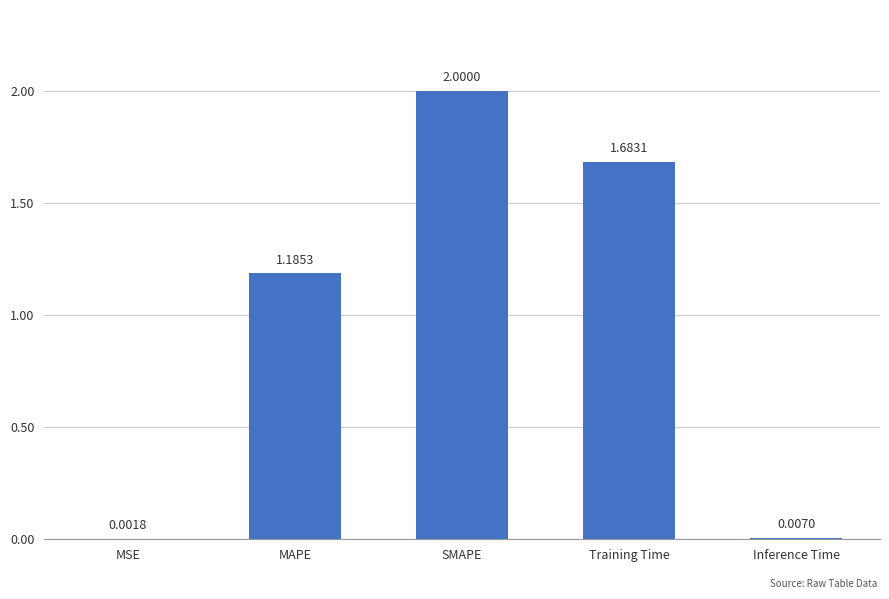

What is the average value?

1.0